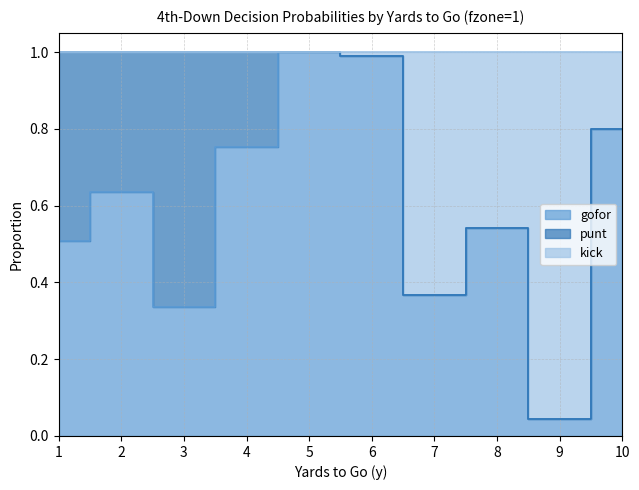

In gofor, how many points are lower than both neighbors (excluding endpoints)?

3